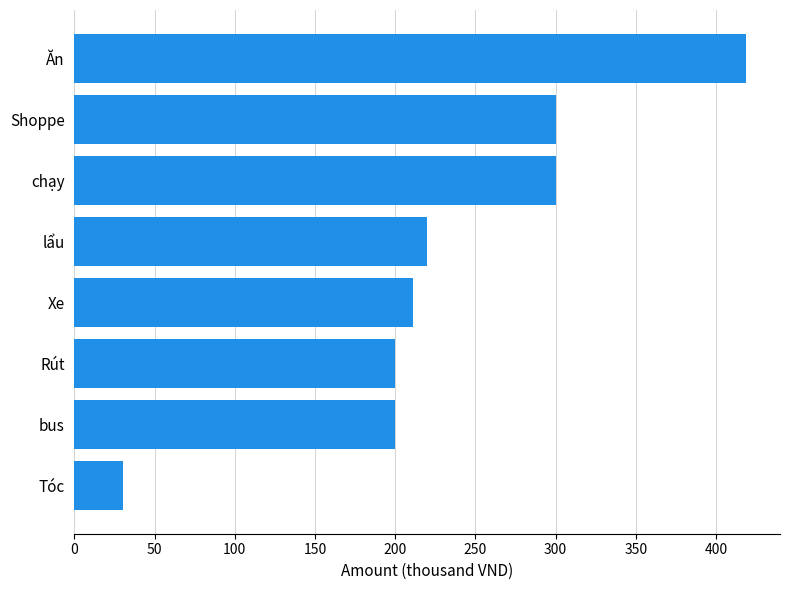

What is the difference between the maximum and minimum values?

389